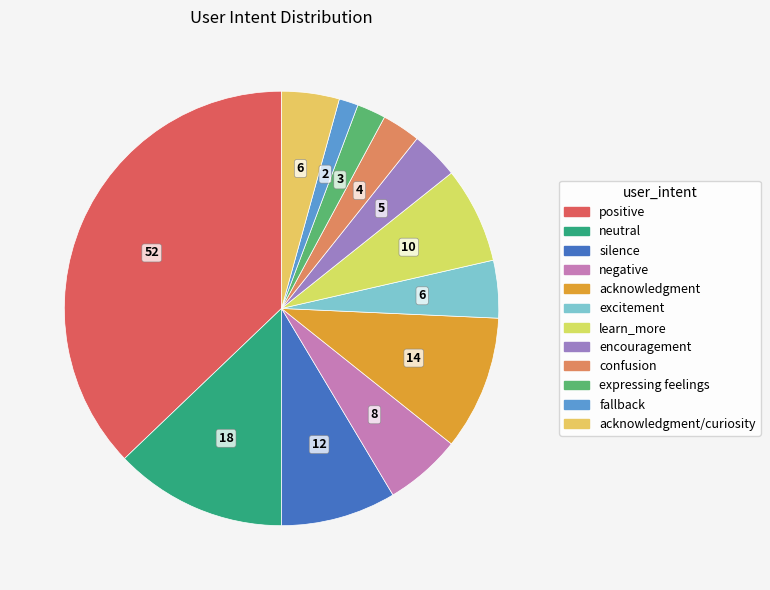

How many segments does this pie chart have?

12